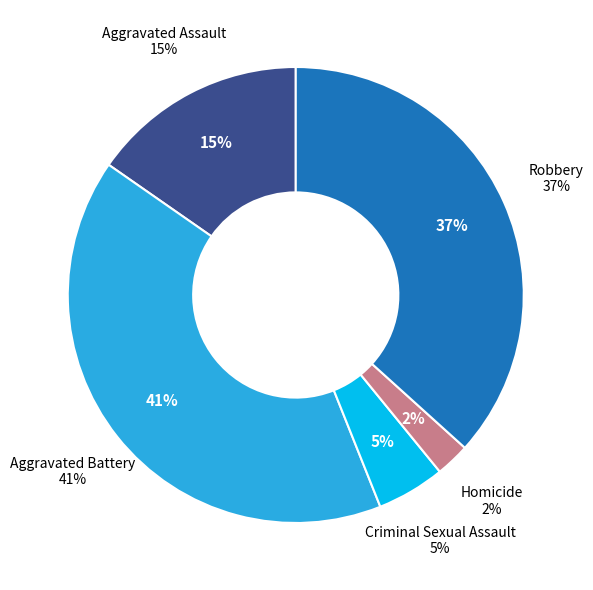

How many slices are in this pie chart?

5